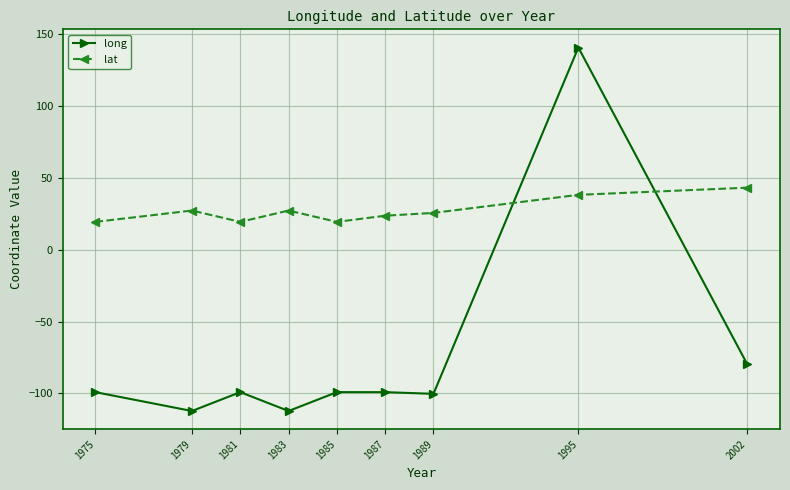

List the series in order of their peak value, lowest first.

lat, long